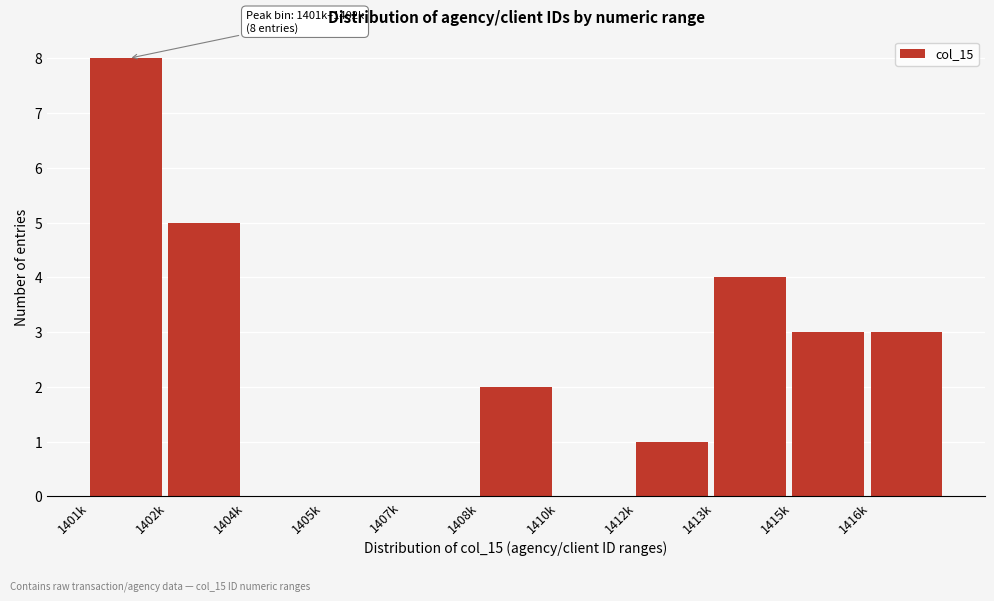

Reading left to right, what are all the values shown in this chart?

1401k=8	1402k=5	1404k=0	1405k=0	1407k=0	1408k=2	1410k=0	1412k=1	1413k=4	1415k=3	1416k=3